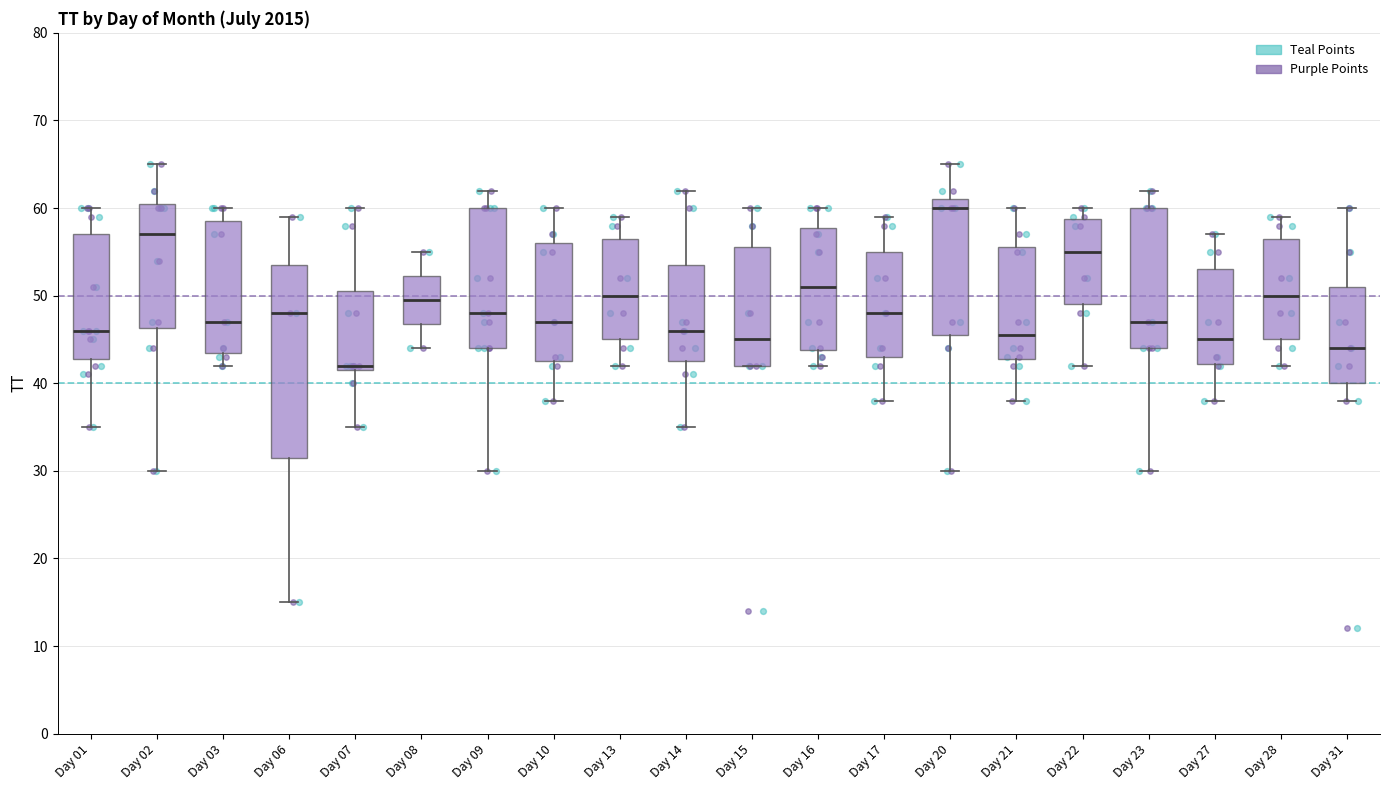

Which box is the tallest, from its lower edge to its upper edge?

Day 06